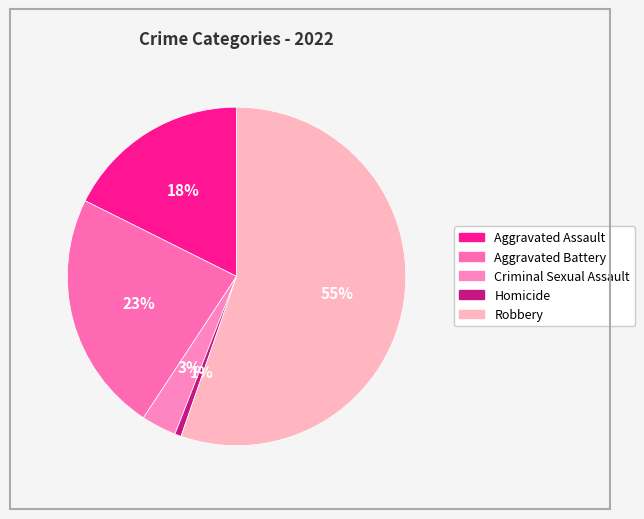

Between Criminal Sexual Assault and Robbery, which is larger?

Robbery